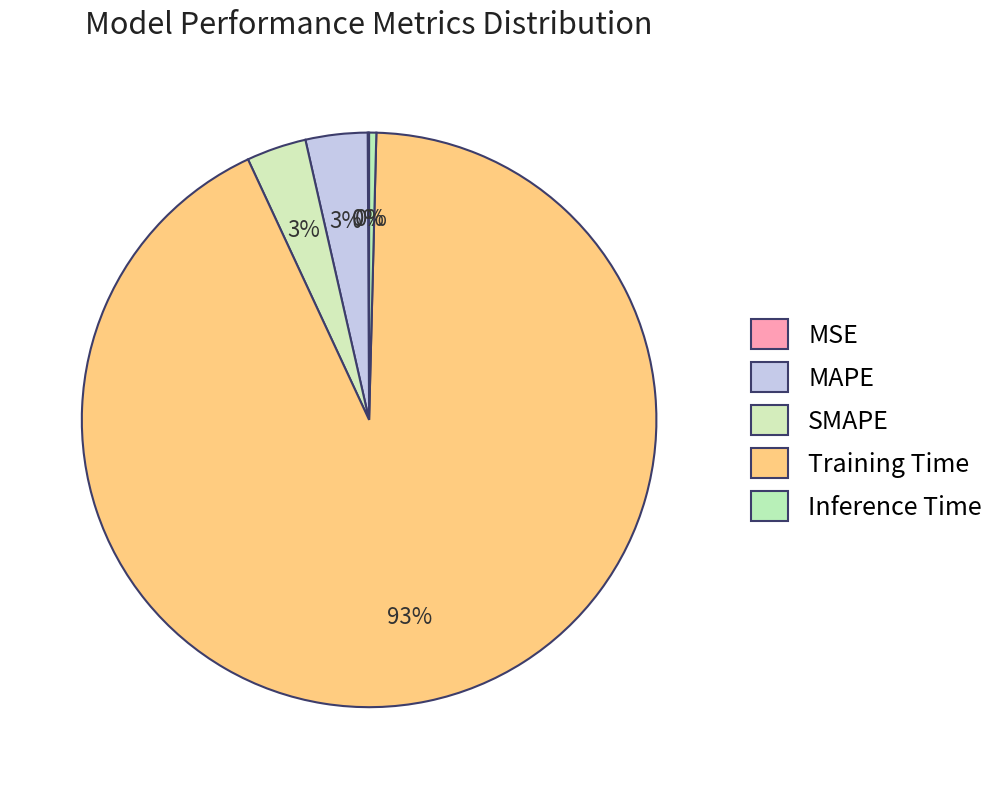

How many segments does this pie chart have?

5